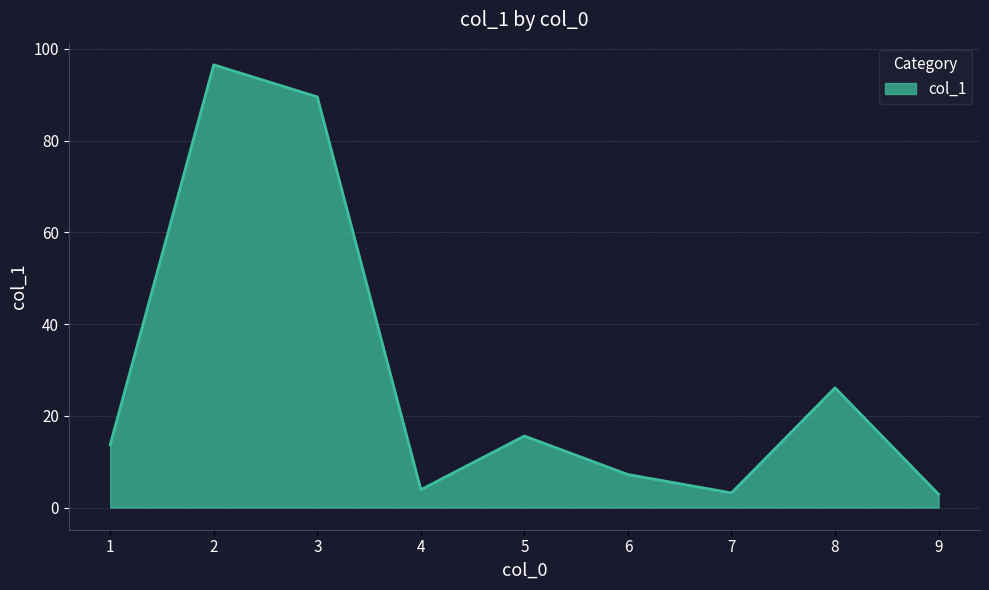

The chart shows a value of 25.7 at 5. True or false?

False